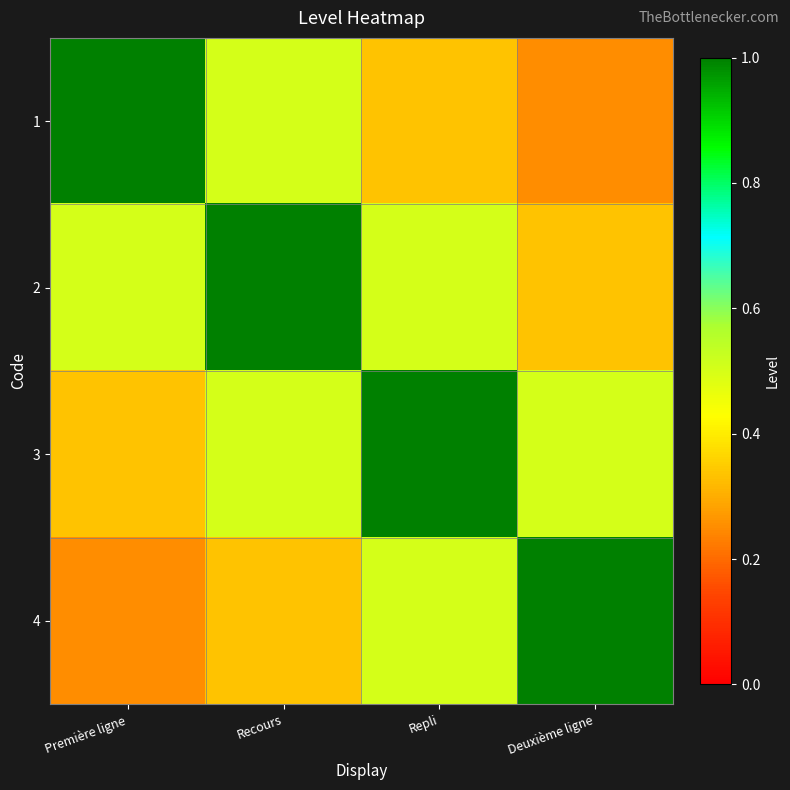

Which series has the largest total across all categories?

2